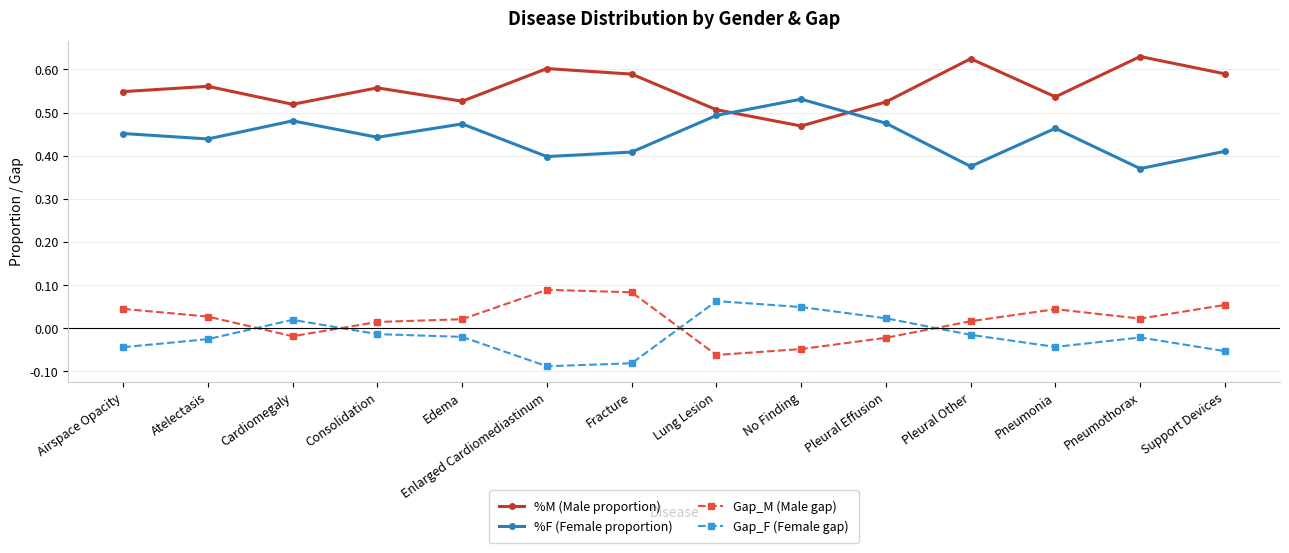

Count the number of data series in this chart.

4